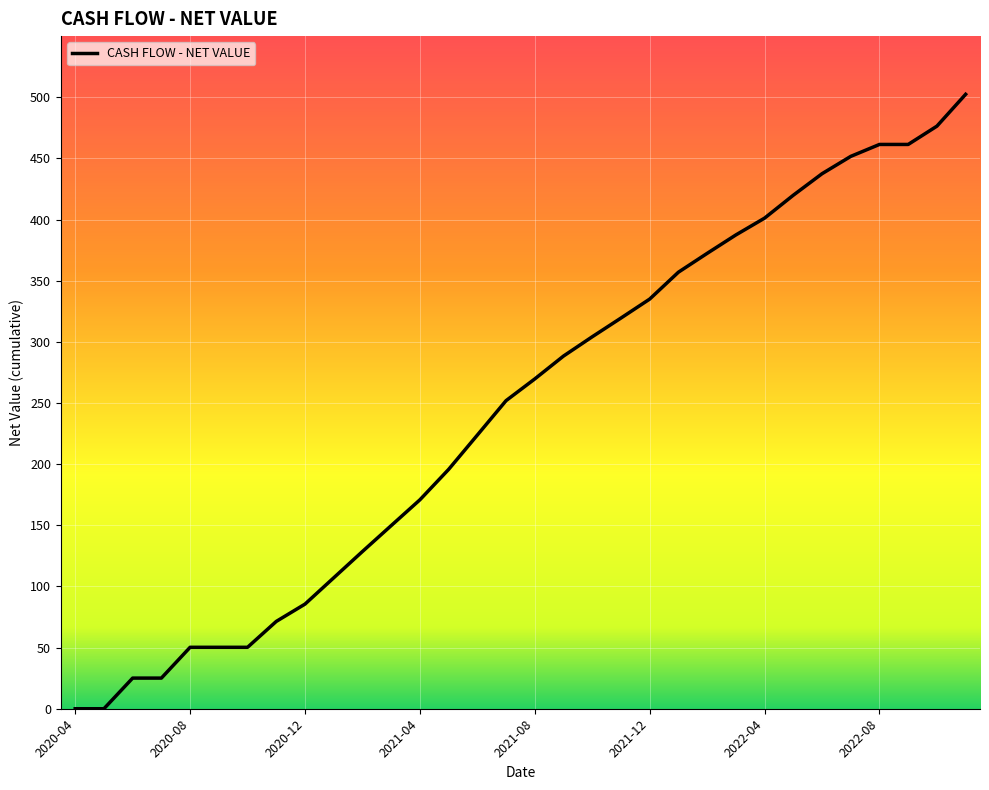

What is the difference between the maximum and minimum values?

502.4